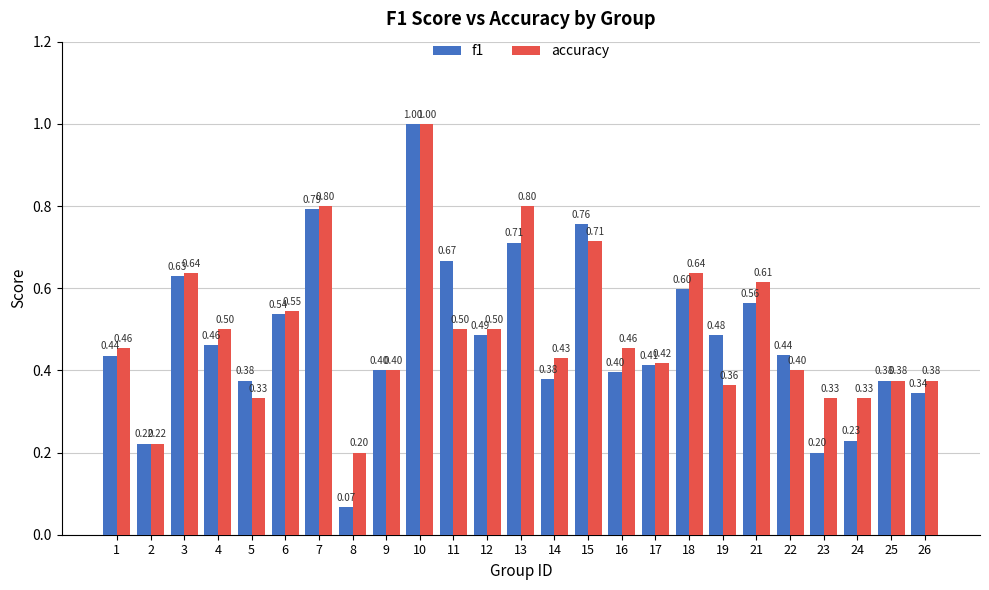

Which category has the highest value across all series?

10